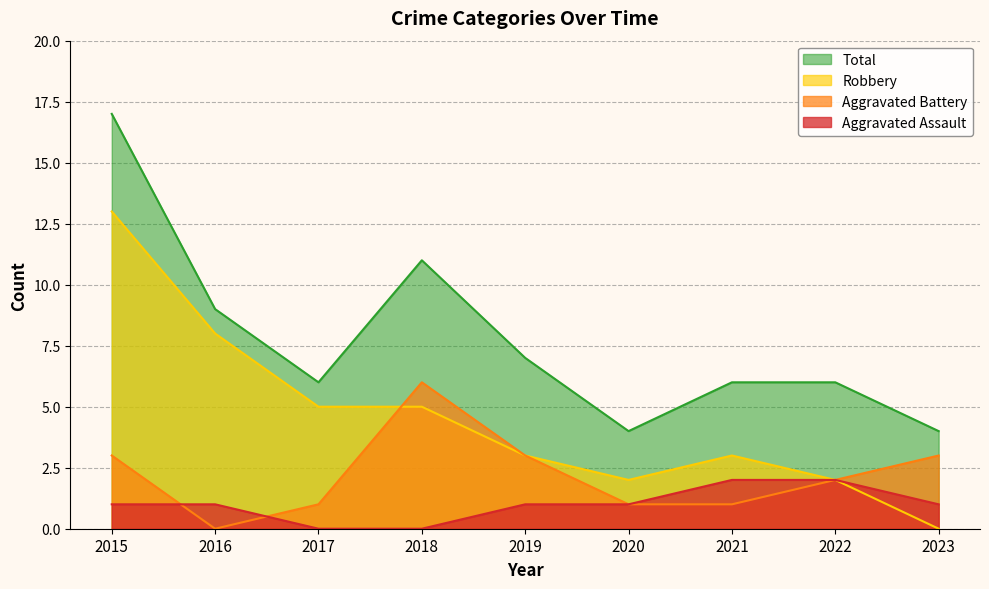

What is the approximate value of Total at 2016?

9